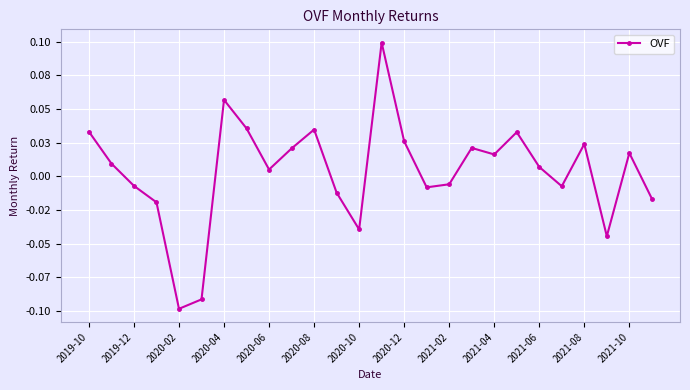

How many values are below zero?

11